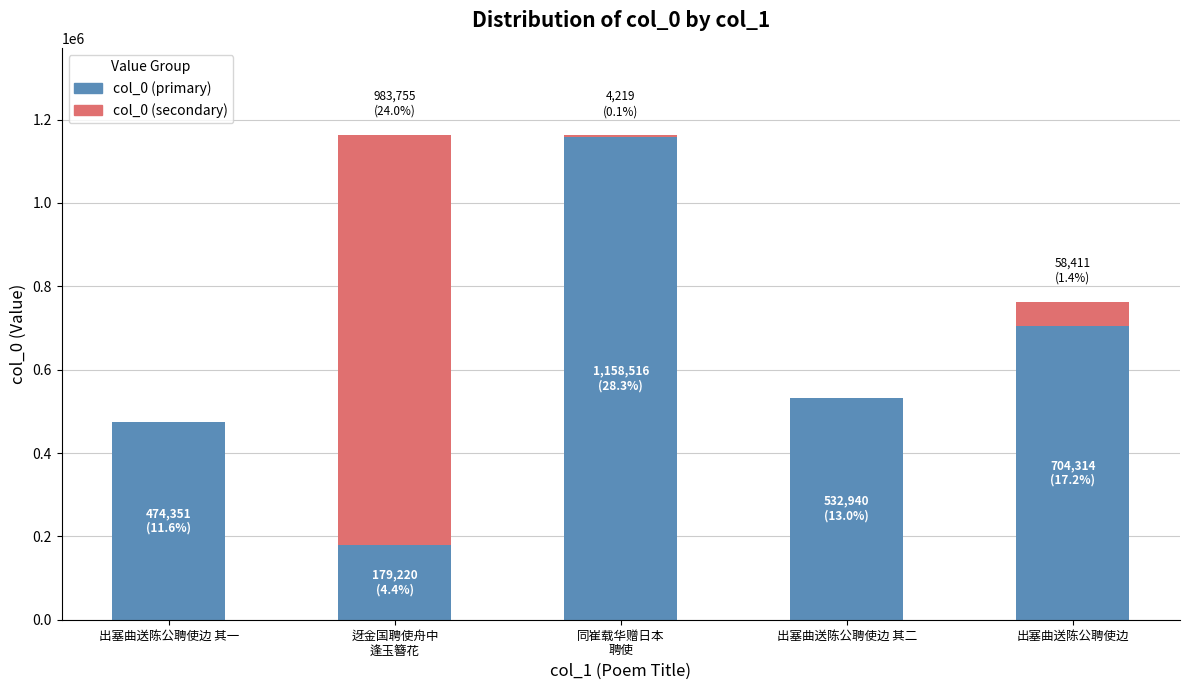

What is the total value across all series at 出塞曲送陈公聘使边?

762725